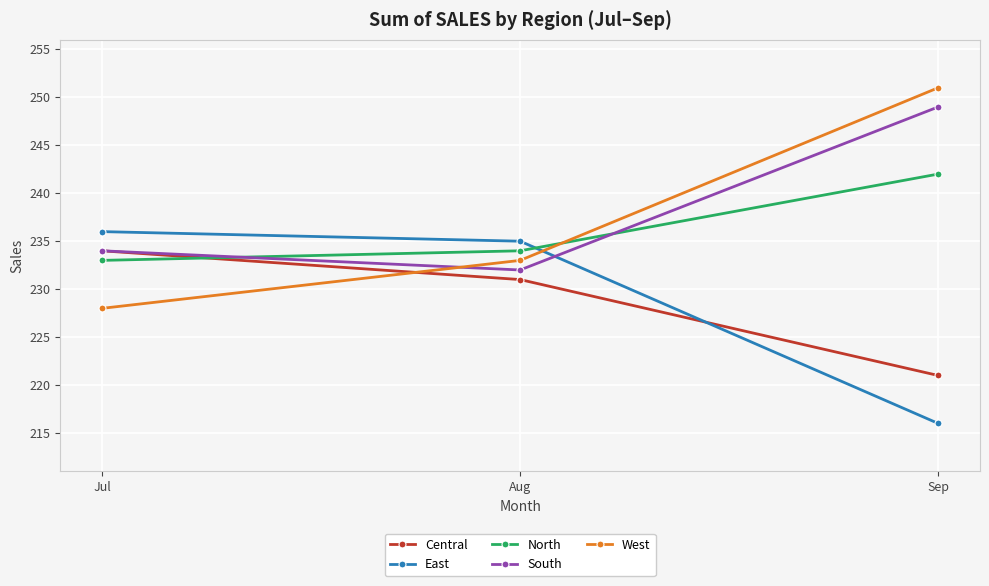

How many values in the Central series are below 231?

1